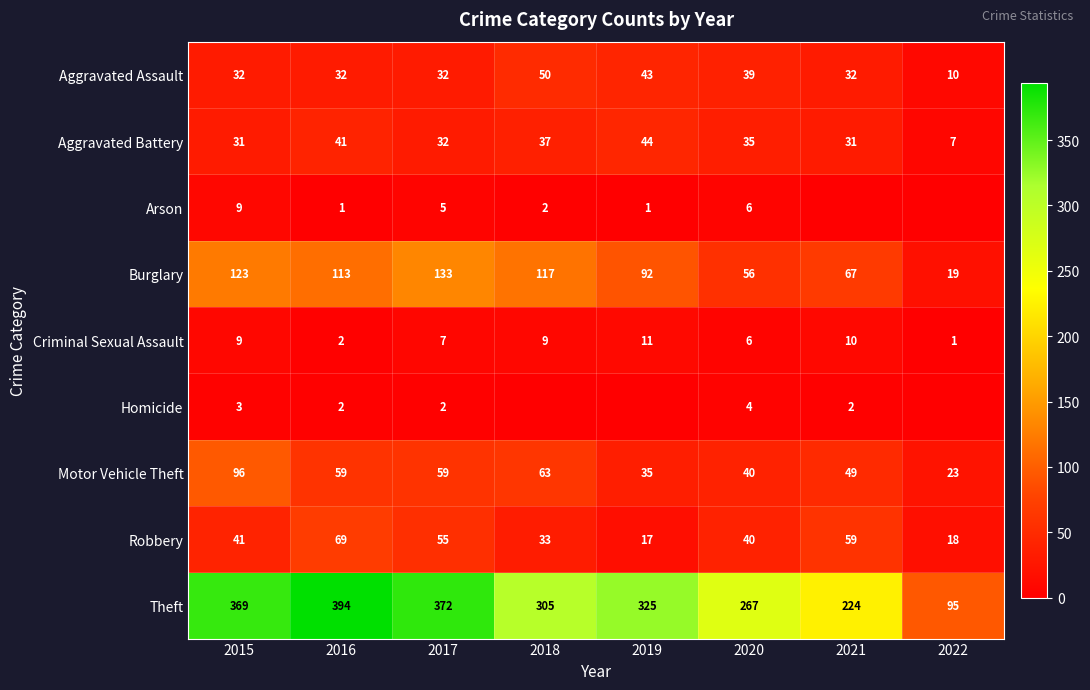

How many data points in Motor Vehicle Theft are less than 59?

4